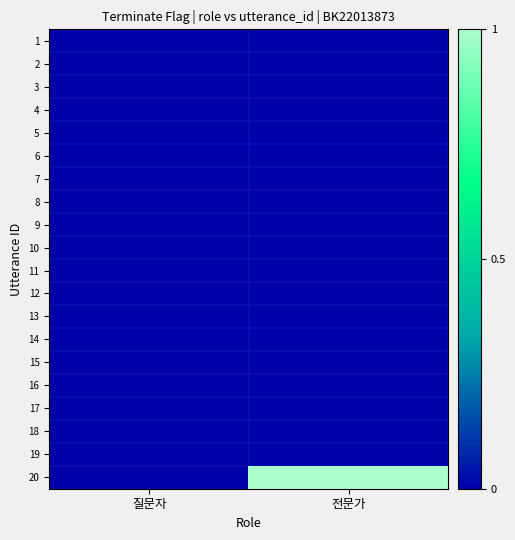

How many data points does each series have?

2